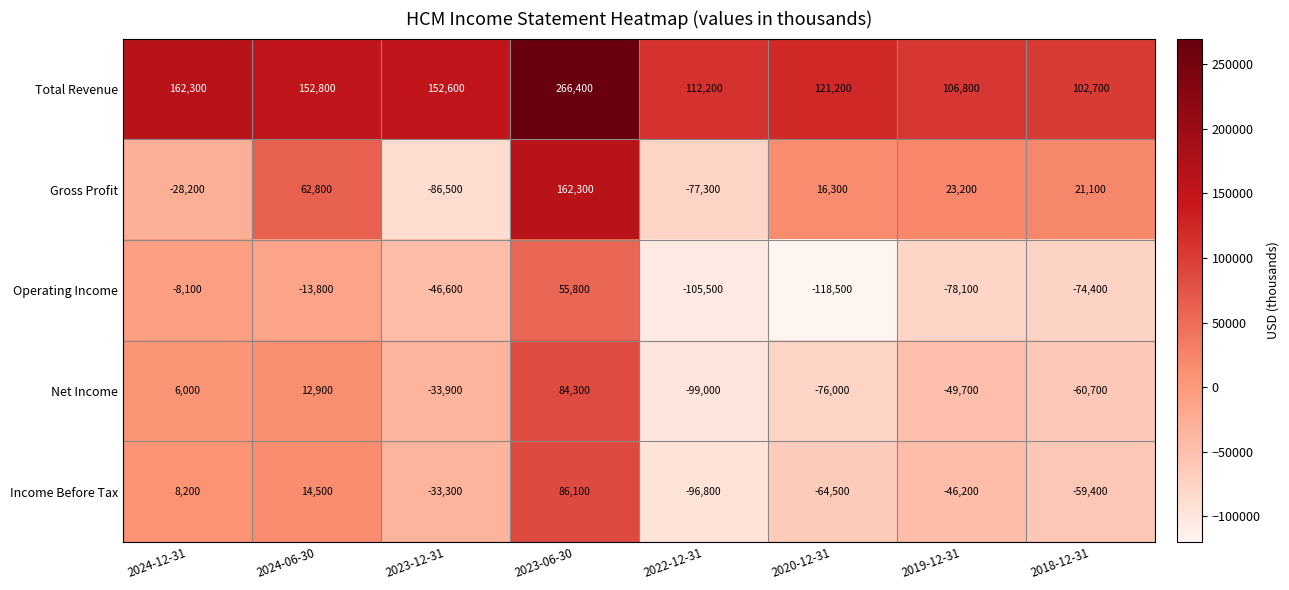

Read the Total Revenue value at 2023-12-31, to the nearest 100.

152600